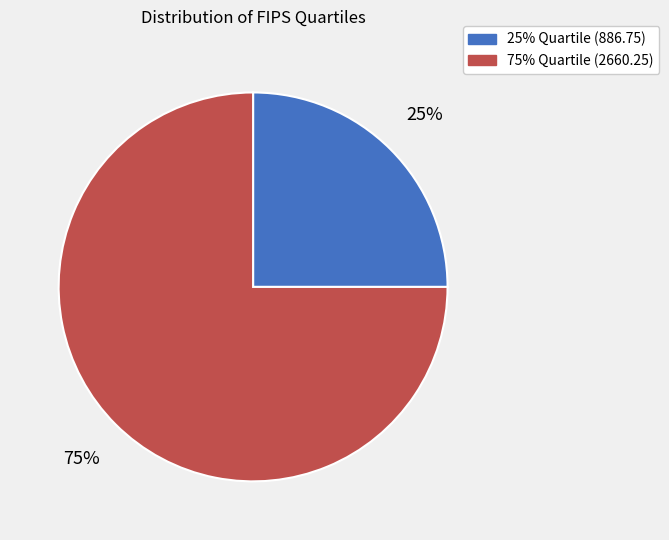

To the nearest percent, what portion does 75% represent?

75%